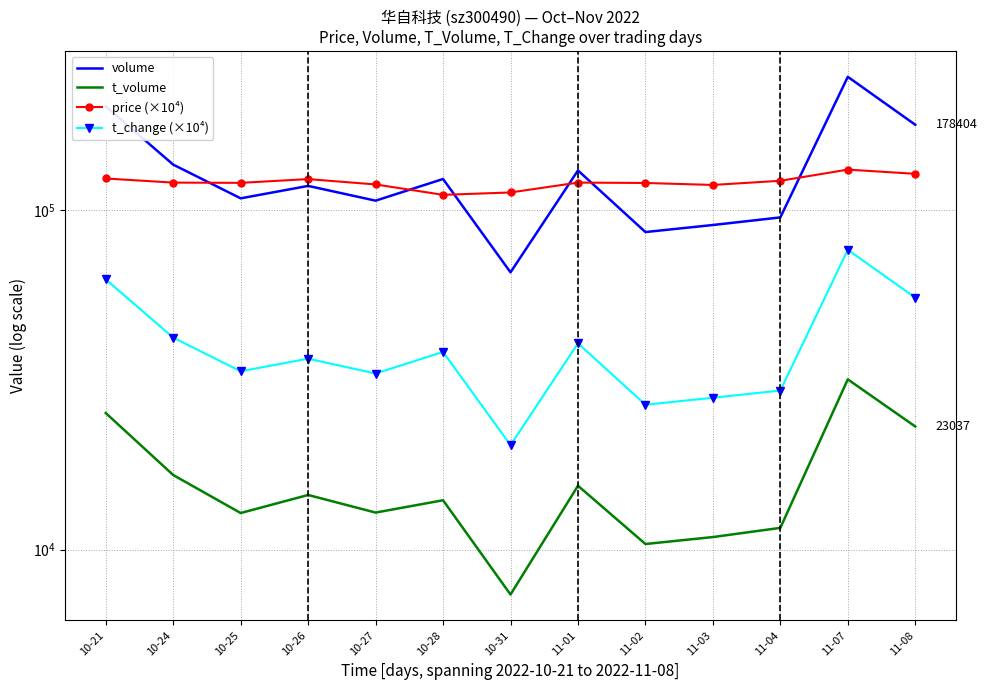

True or false: t_change (×10⁴) and price (×10⁴) intersect in this chart.

False